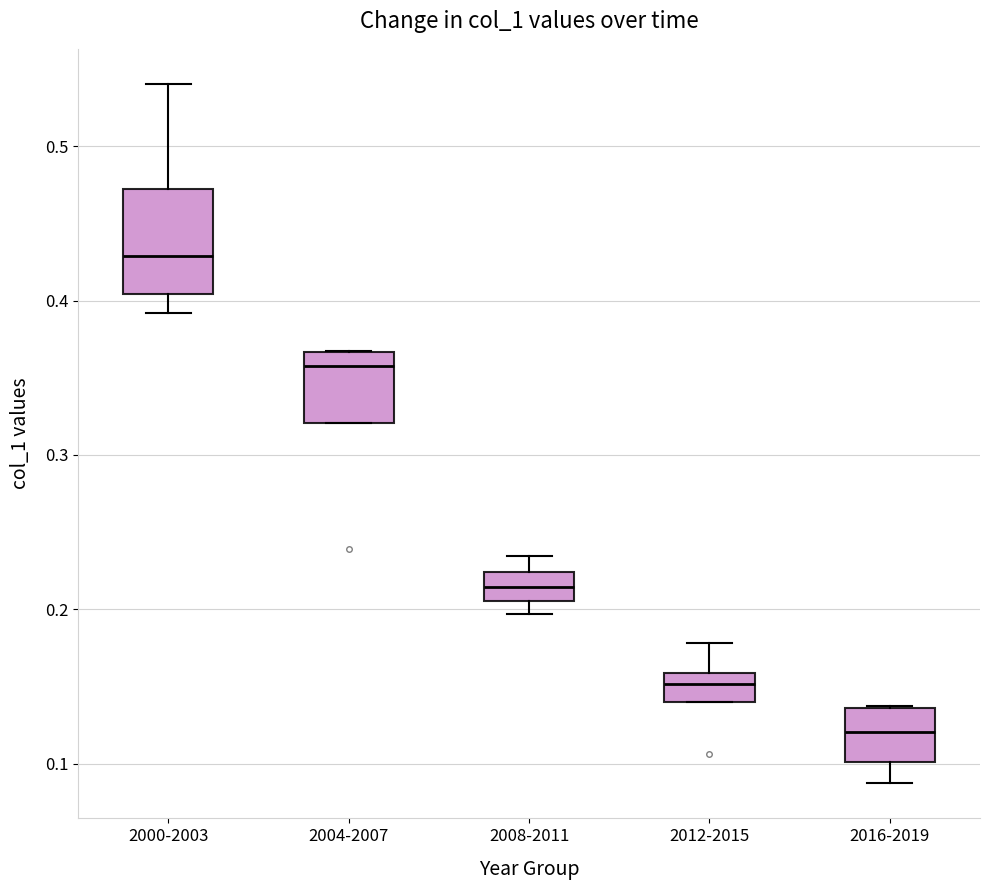

Where is the upper edge of the box for 2008-2011 on the y-axis? The values are not printed on the chart, so give them approximately, as read against the axis.

0.22